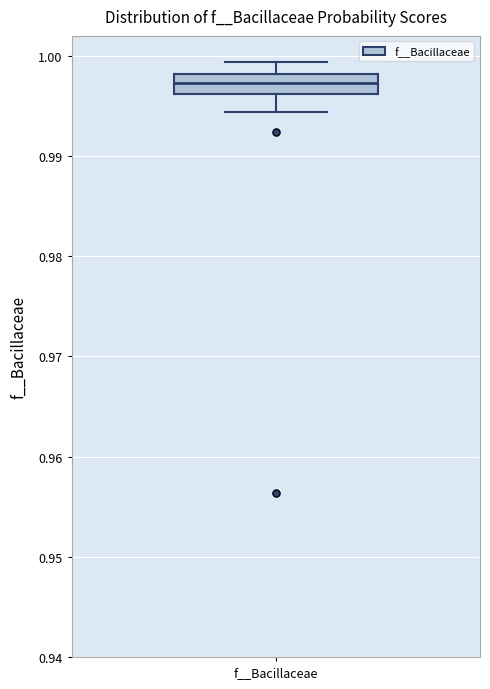

Transcribe this box plot: give where the median line is, the range the box spans, and where the two whiskers end, as read against the y-axis. The values are not printed on the chart, so give them approximately, as read against the axis.

median 0.997, box 0.996 to 0.998, whiskers 0.994 to 0.999